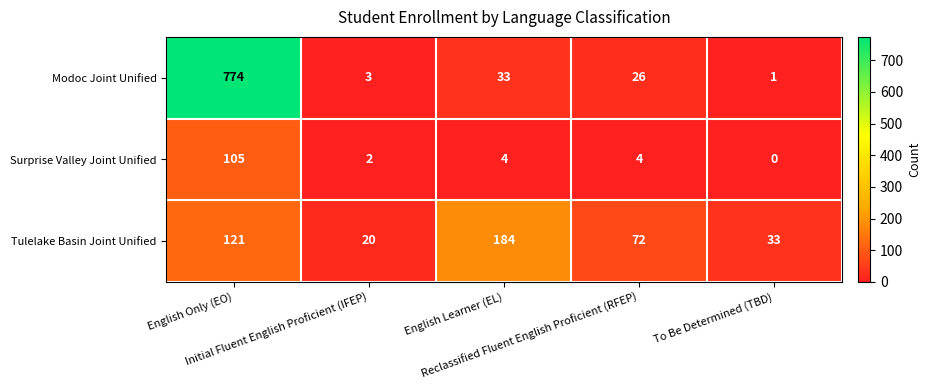

What is the maximum value for Surprise Valley Joint Unified?

105